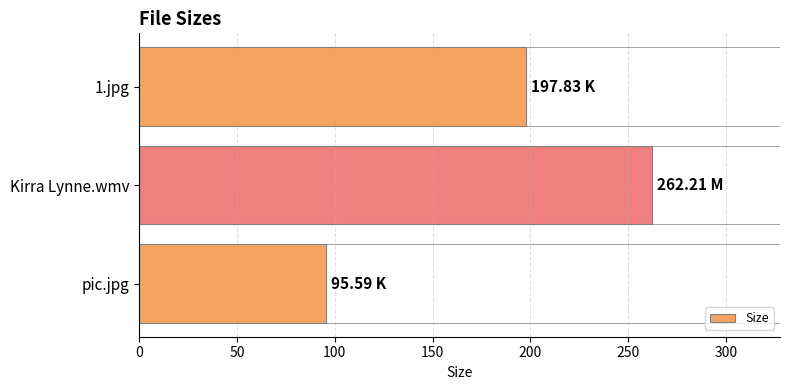

What is the ratio of the value at Kirra Lynne.wmv to the value at 1.jpg?

1.3